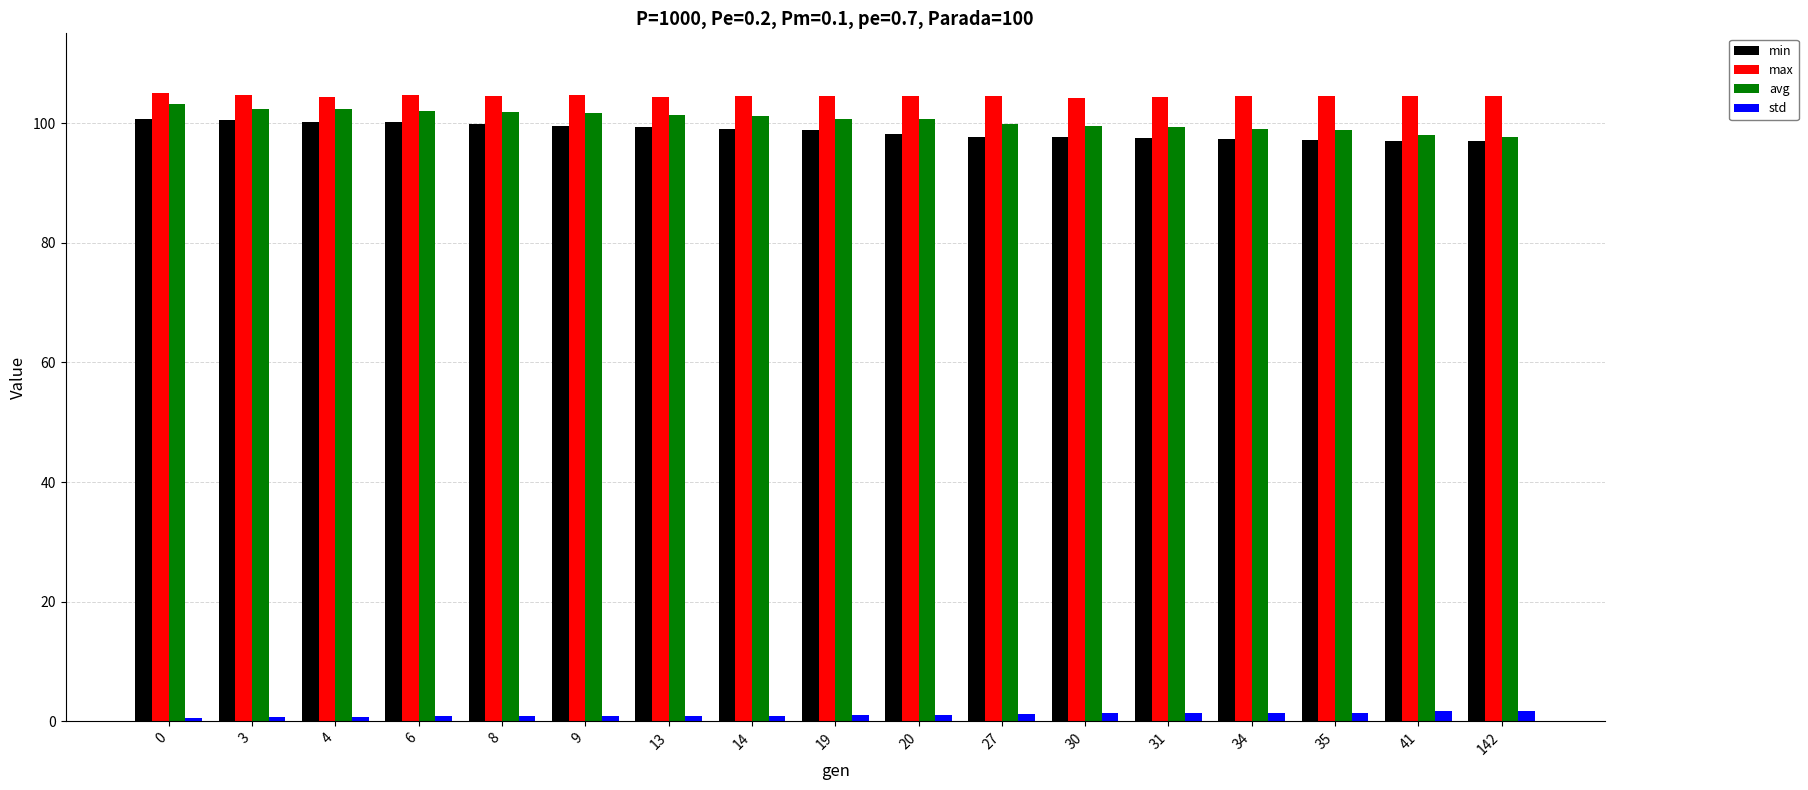

Which series has the widest spread of values?

avg